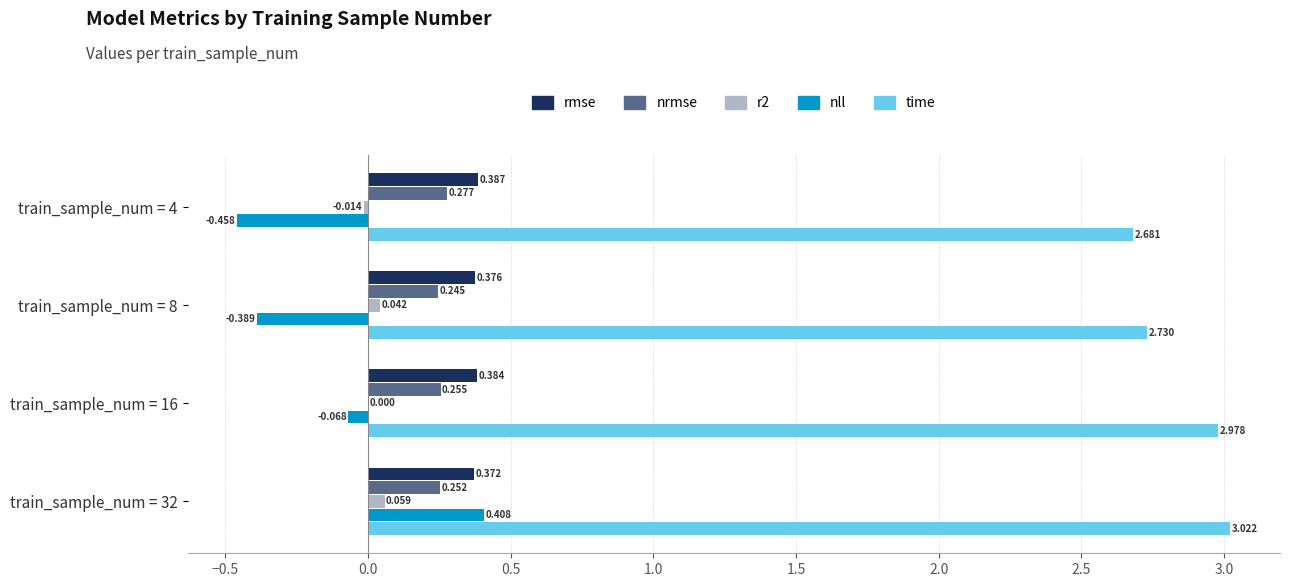

Which series changed the most between train_sample_num = 8 and train_sample_num = 32?

nll